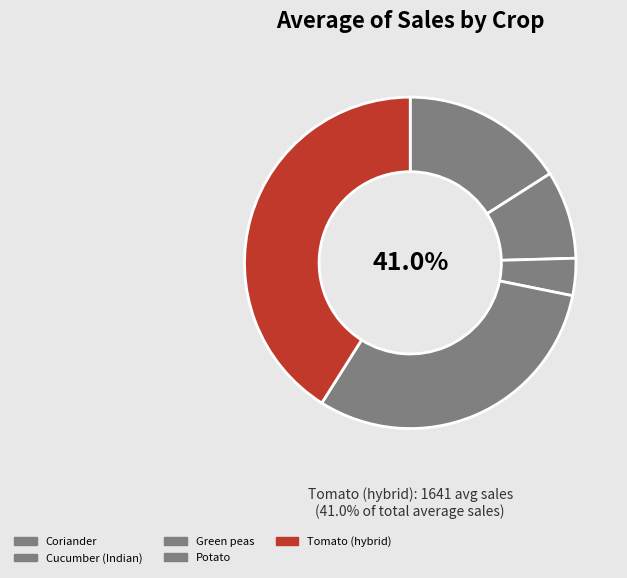

Which slice is the largest?

Tomato (hybrid)